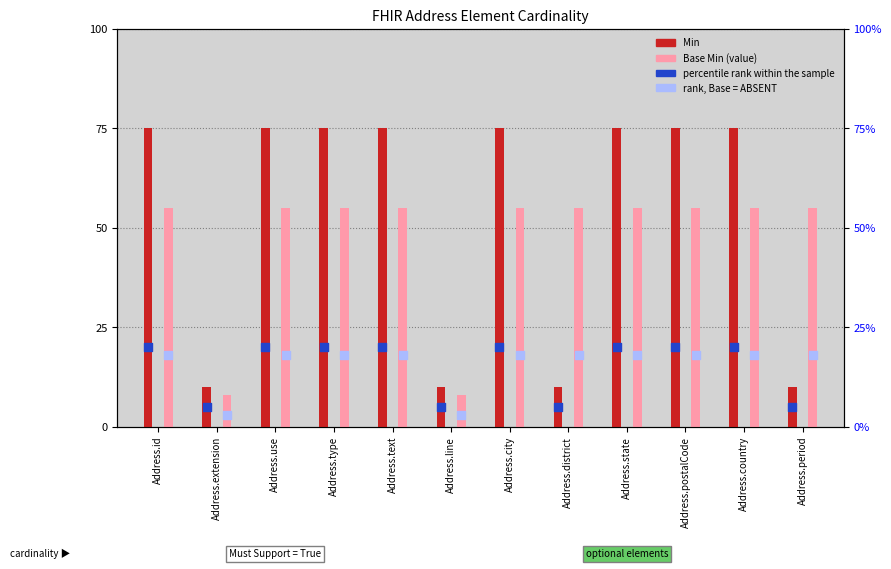

At how many categories does at least one series exceed 68?

8